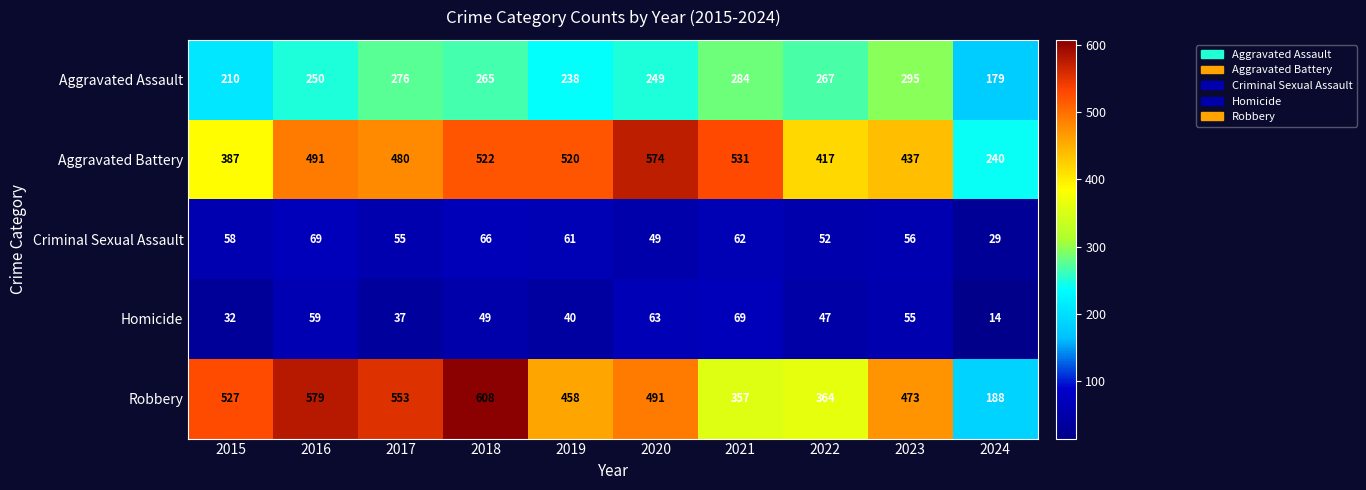

The Criminal Sexual Assault series shows 49 at 2024. True or false?

False